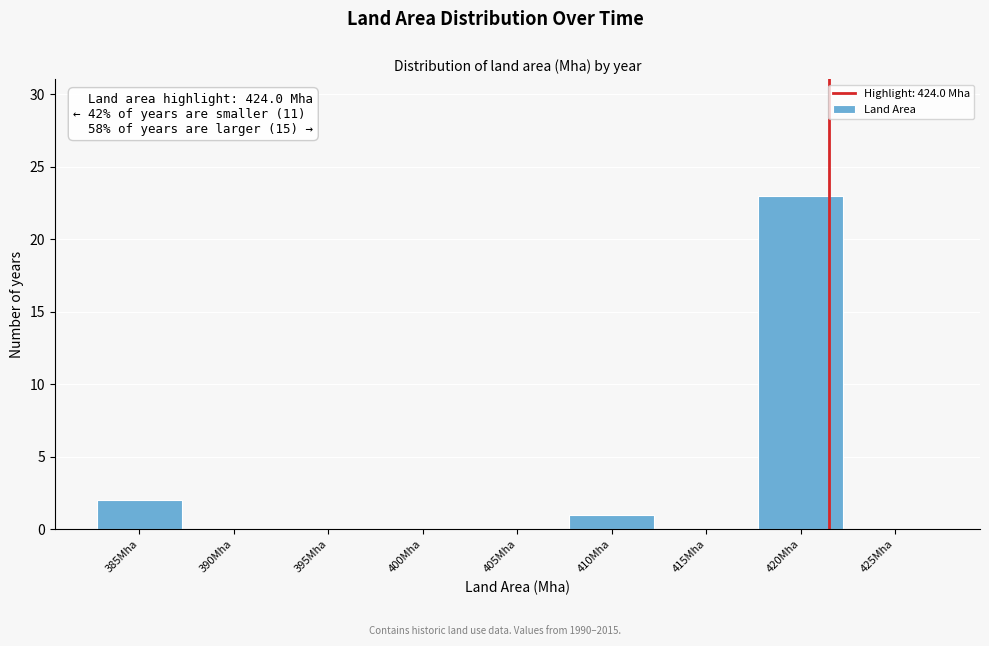

Reading left to right, what are all the values shown in this chart?

385Mha=2	390Mha=0	395Mha=0	400Mha=0	405Mha=0	410Mha=1	415Mha=0	420Mha=23	425Mha=0